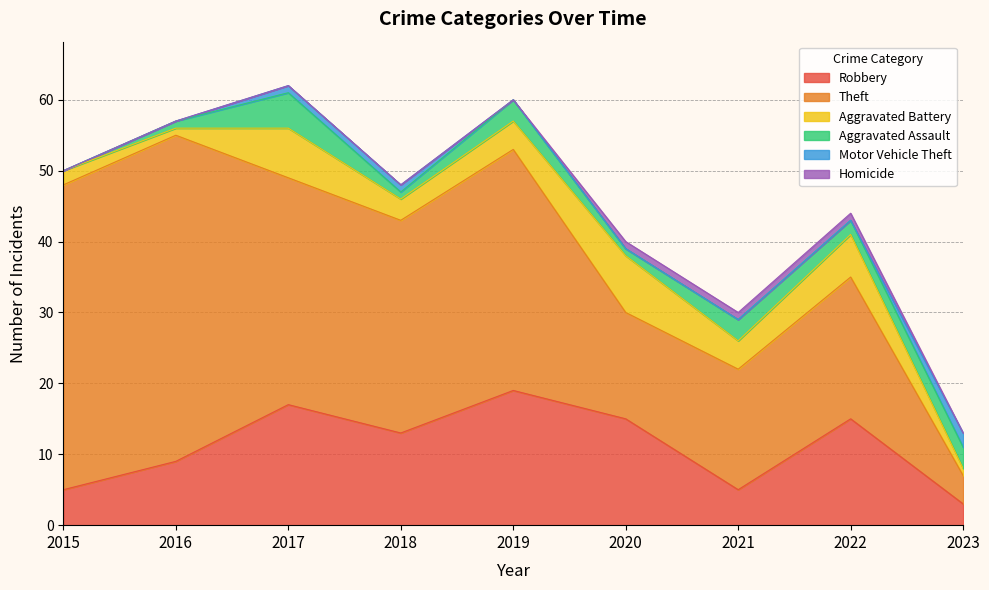

At which category does the chart reach its peak across all series?

2016